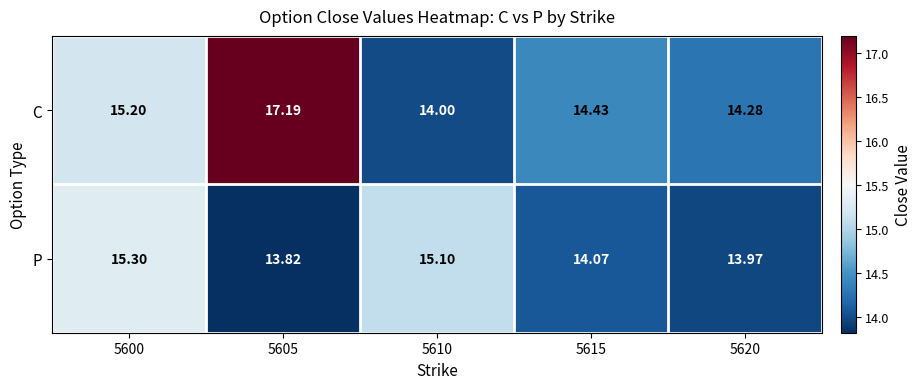

What is the difference between the highest and lowest values at 5605?

3.4